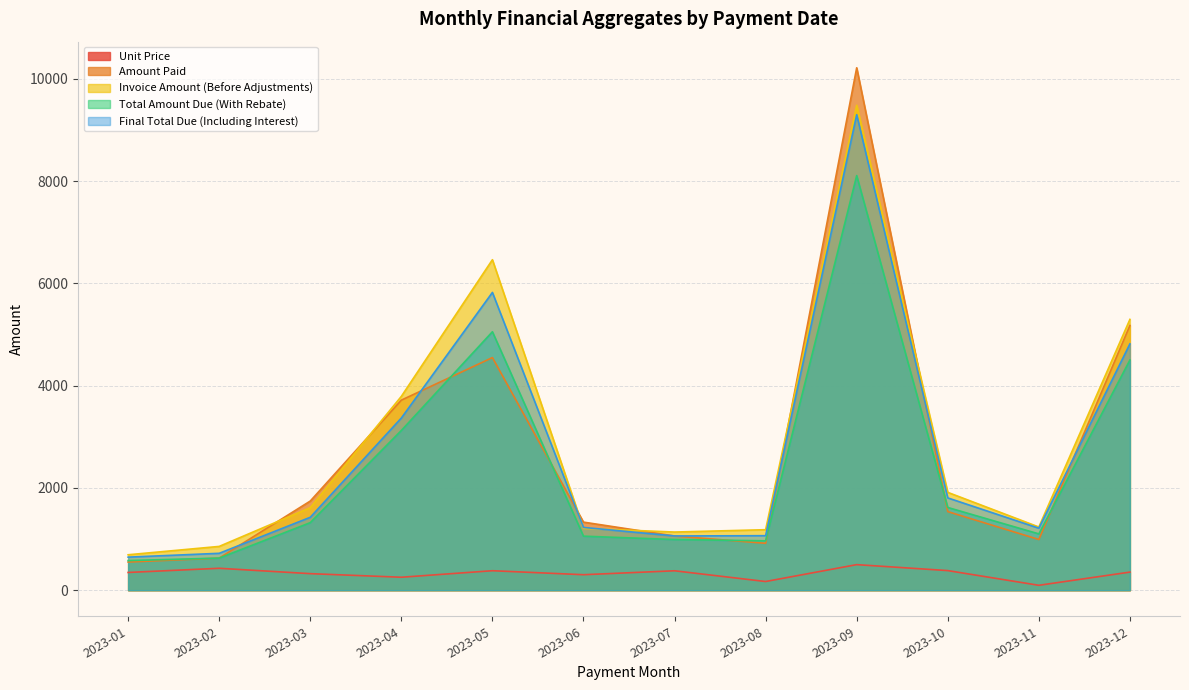

Where does the Final Total Due (Including Interest) series first go above 1425?

2023-03